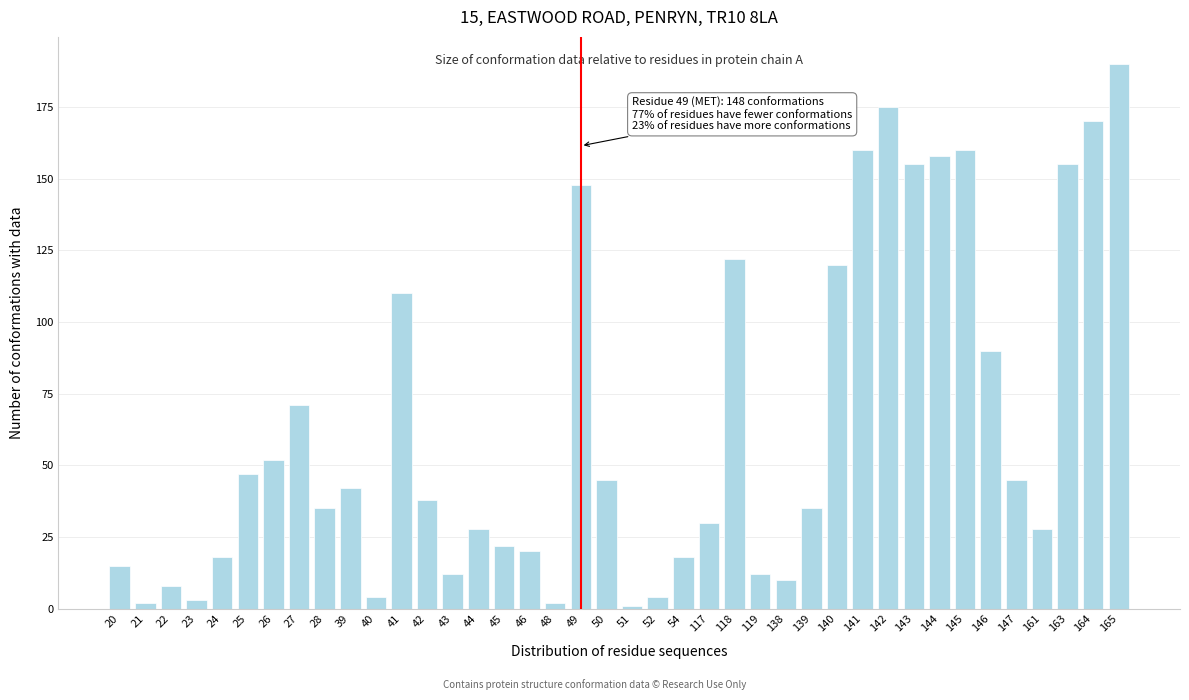

The chart shows a value of 100 at 27. True or false?

False